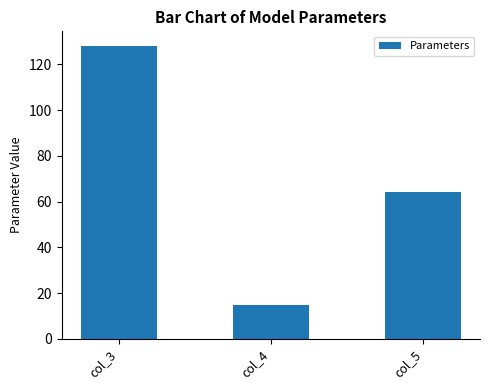

Are the bars horizontal?

No